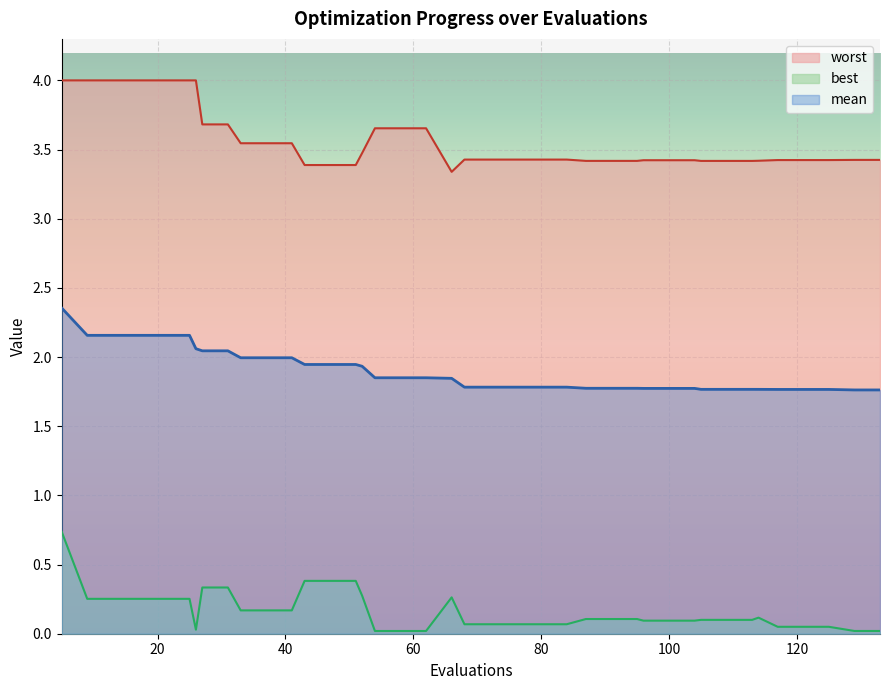

Does the chart display data point markers on the line(s)?

No